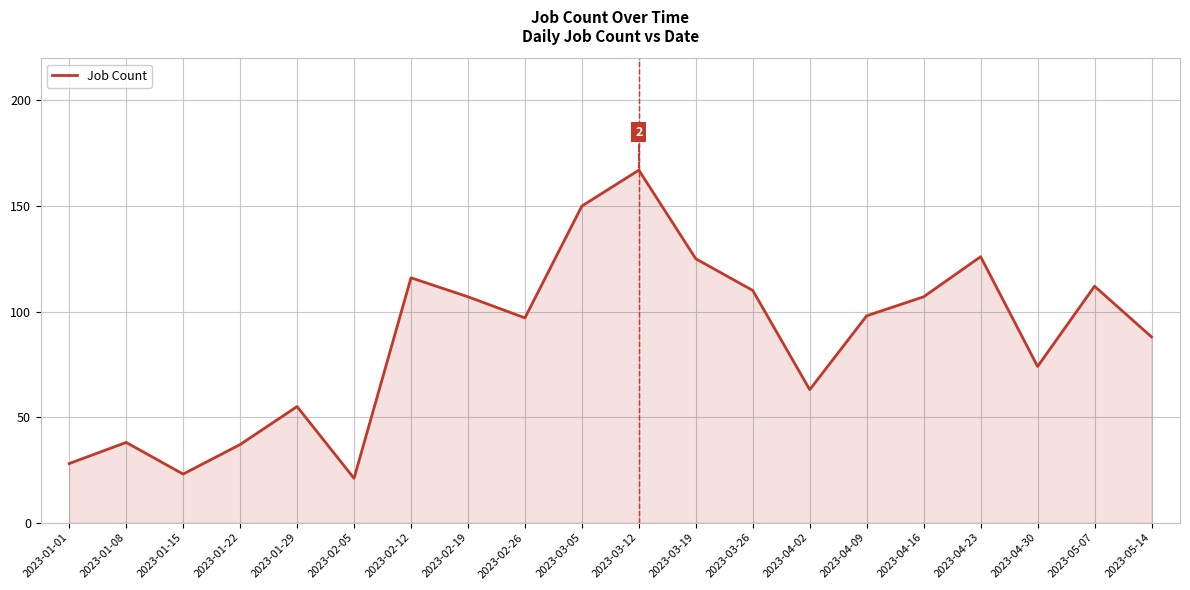

True or false: there are more than 2 points higher than both neighbors.

True